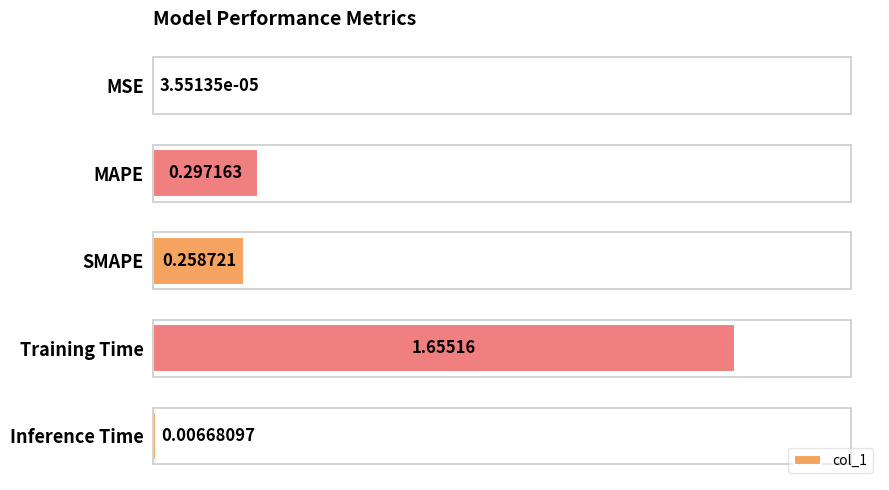

Which label corresponds to the largest value in the chart?

Training Time